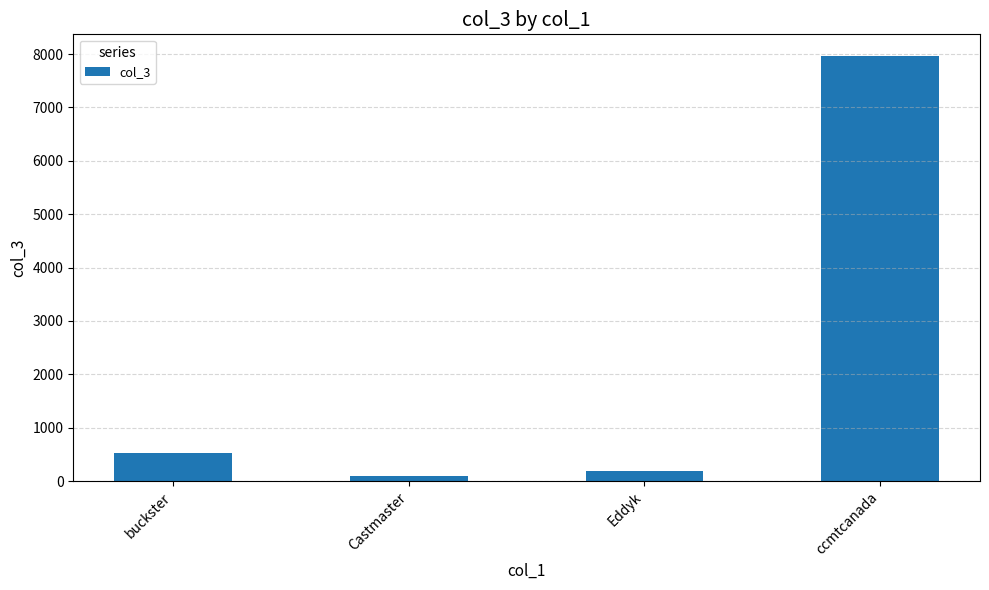

Reading left to right, list all the values displayed in this chart.

buckster=530	Castmaster=86	Eddyk=195	ccmtcanada=7971